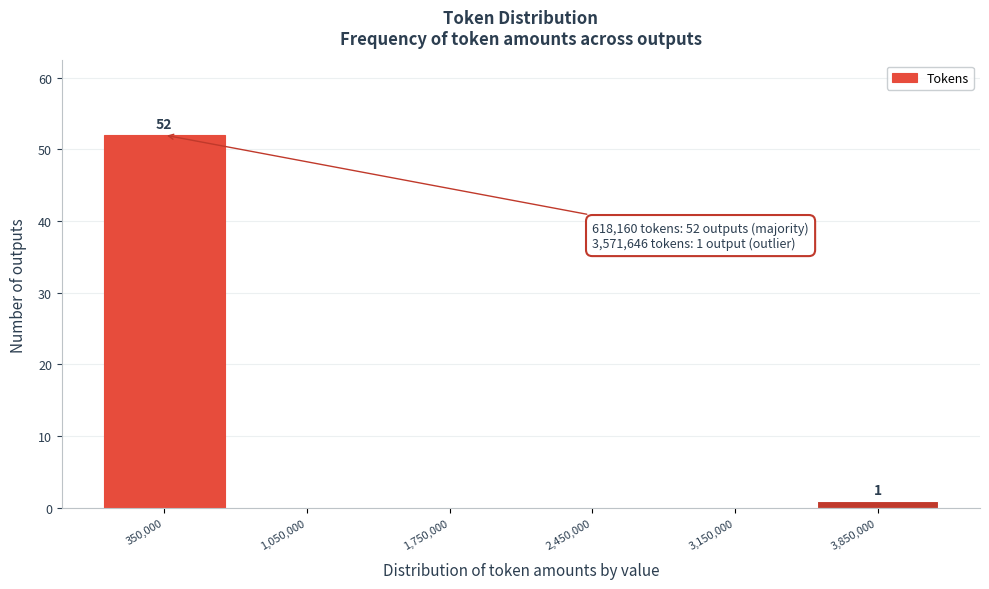

Over which range of the x-axis is the bar tallest?

0 to 700000